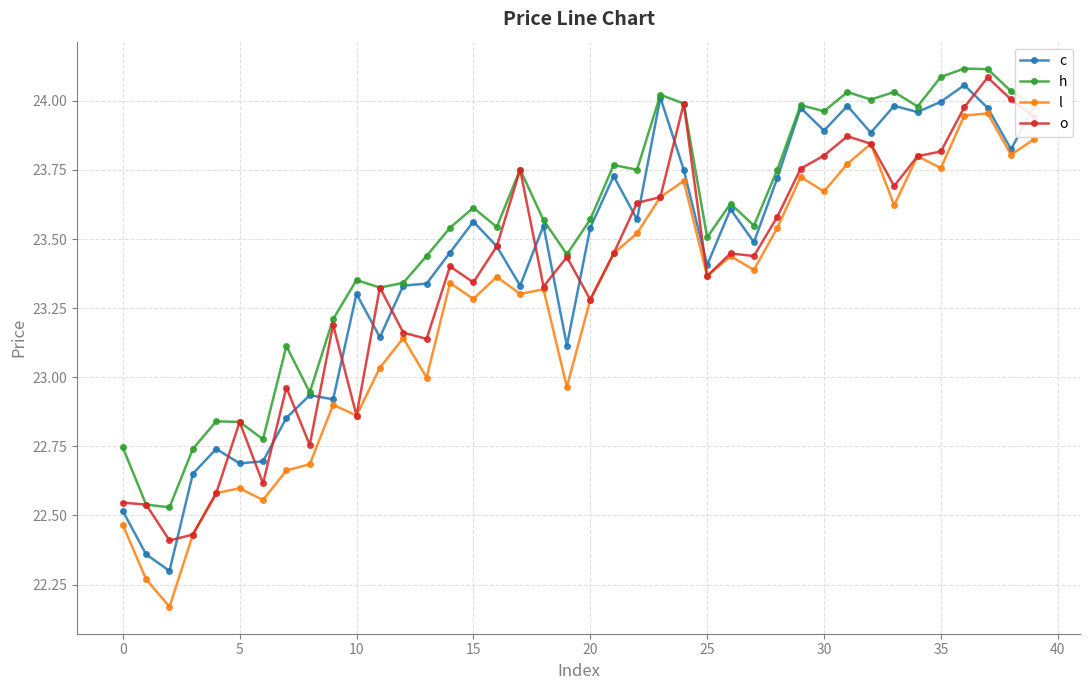

Which series has the largest total across all categories?

h